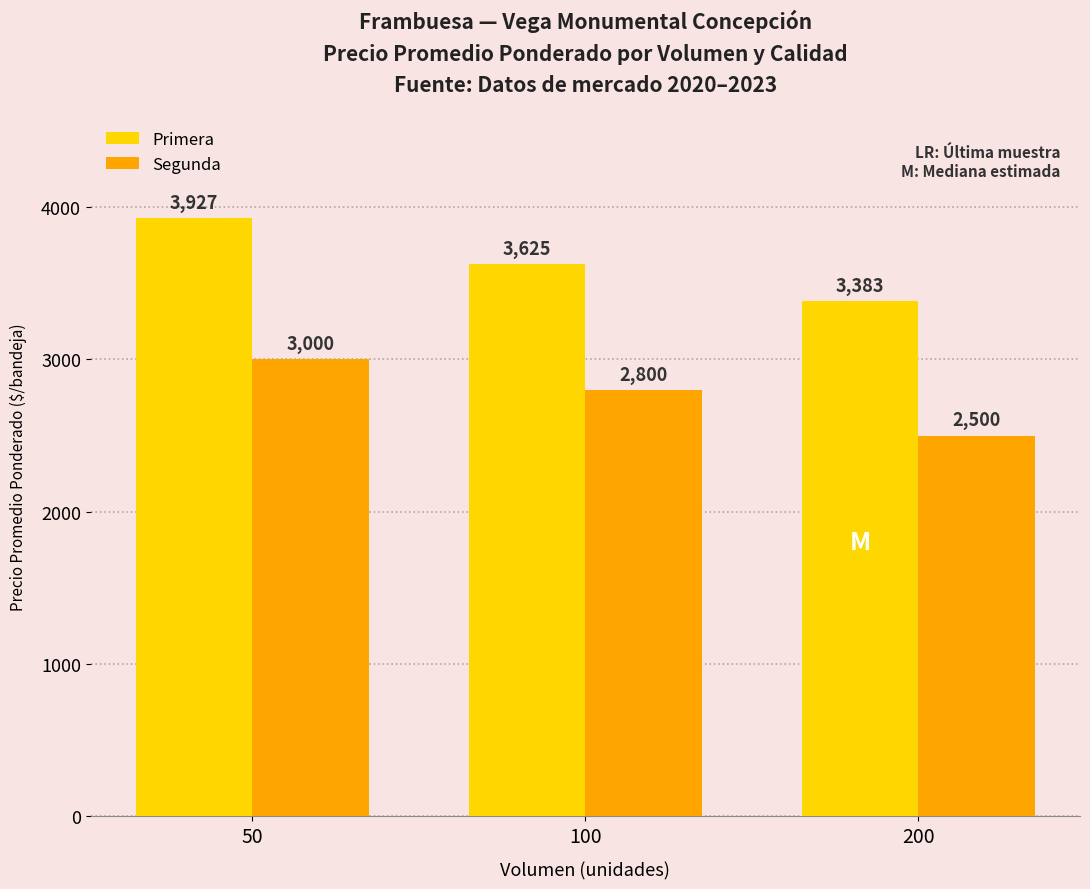

How many data points does each series have?

3